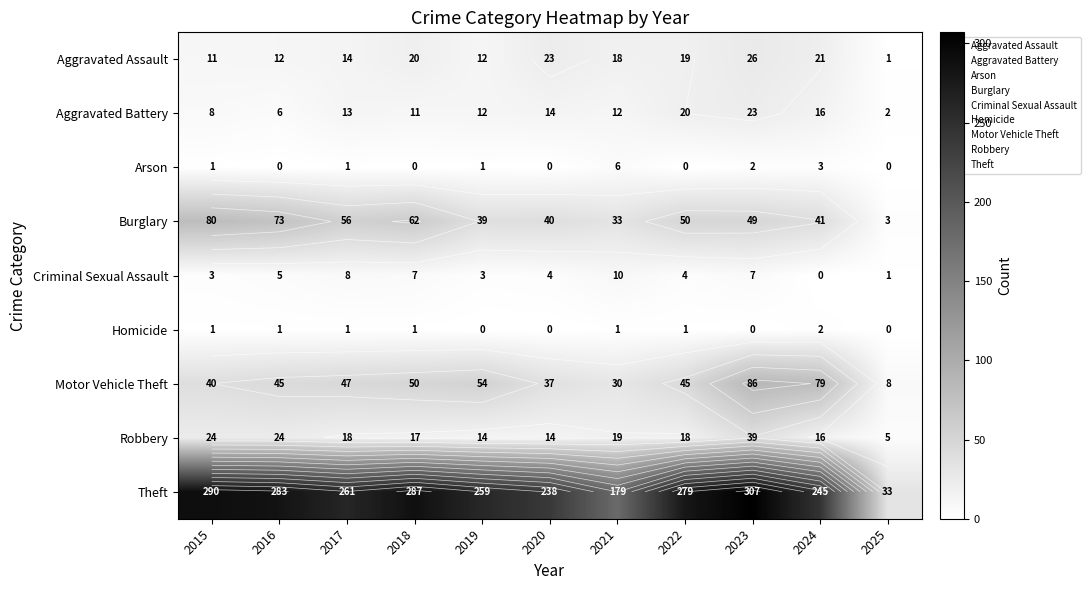

What is the average value of the Criminal Sexual Assault series?

5